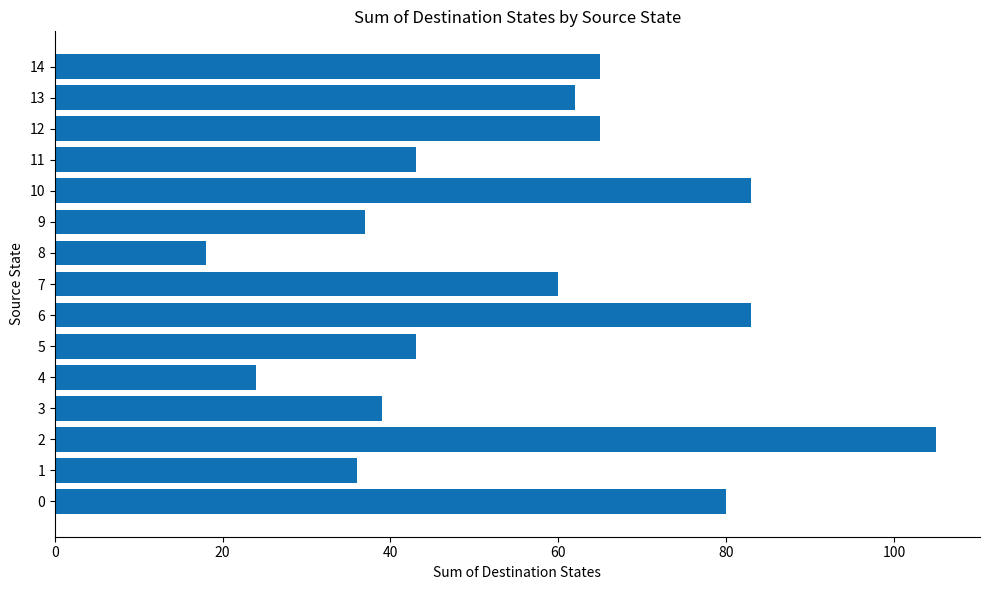

What is the smallest value displayed?

18